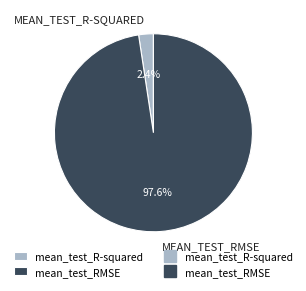

Is there a majority slice in this chart?

Yes